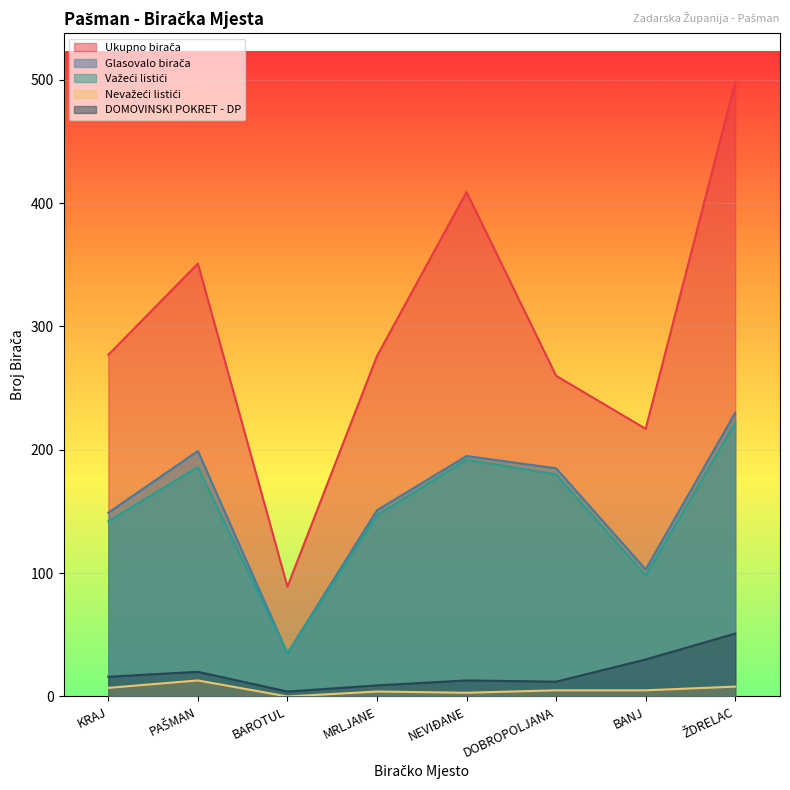

True or false: Ukupno birača and DOMOVINSKI POKRET - DP cross at least once.

False